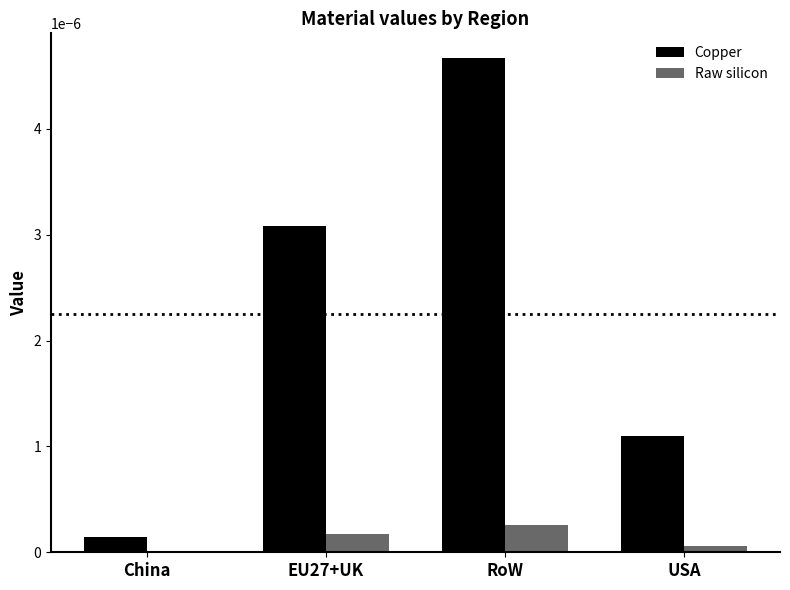

The value of Copper at EU27+UK is 0.0. True or false?

True